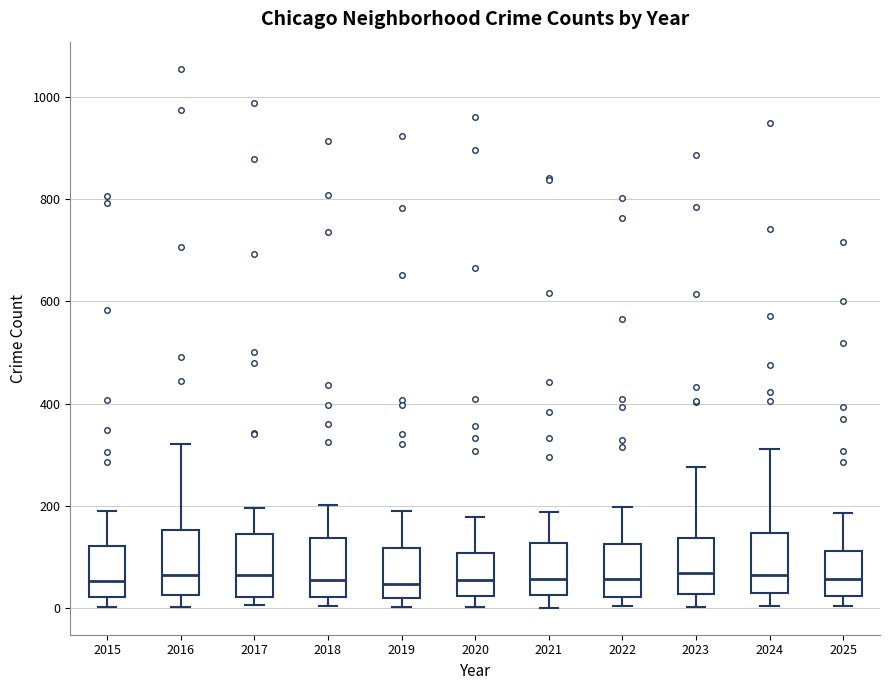

Where does the median line of the box at x = 2015 sit on the y-axis? The values are not printed on the chart, so give them approximately, as read against the axis.

60